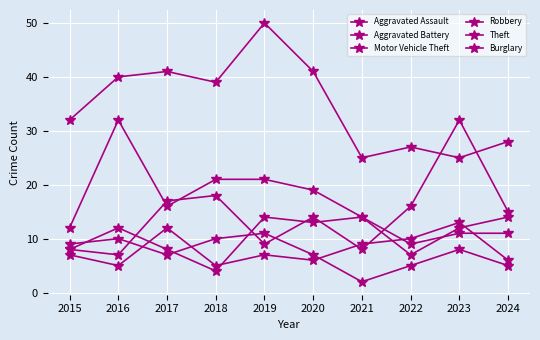

Does the chart display data point markers on the line(s)?

Yes